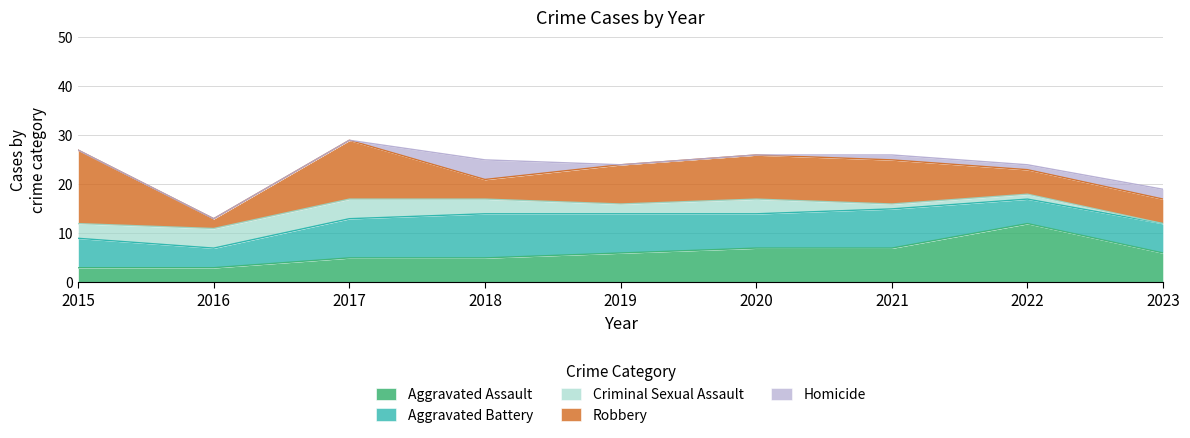

Rank the series at 2018 from lowest to highest value.

Criminal Sexual Assault, Robbery, Homicide, Aggravated Assault, Aggravated Battery